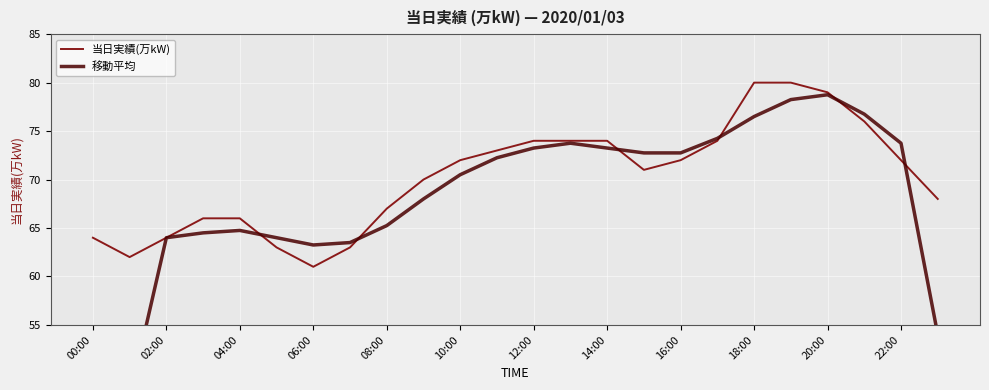

What is the highest value of the 当日実績(万kW) series?

80